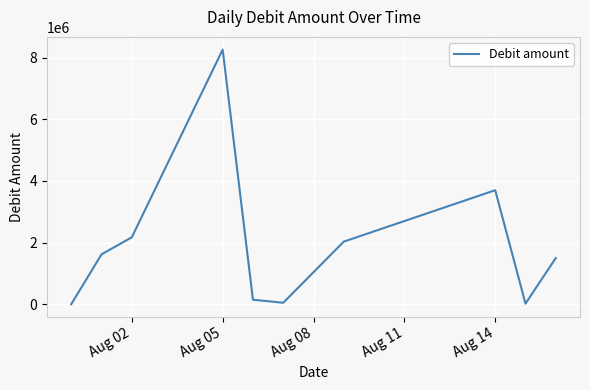

What is the greatest value displayed?

8259013.5